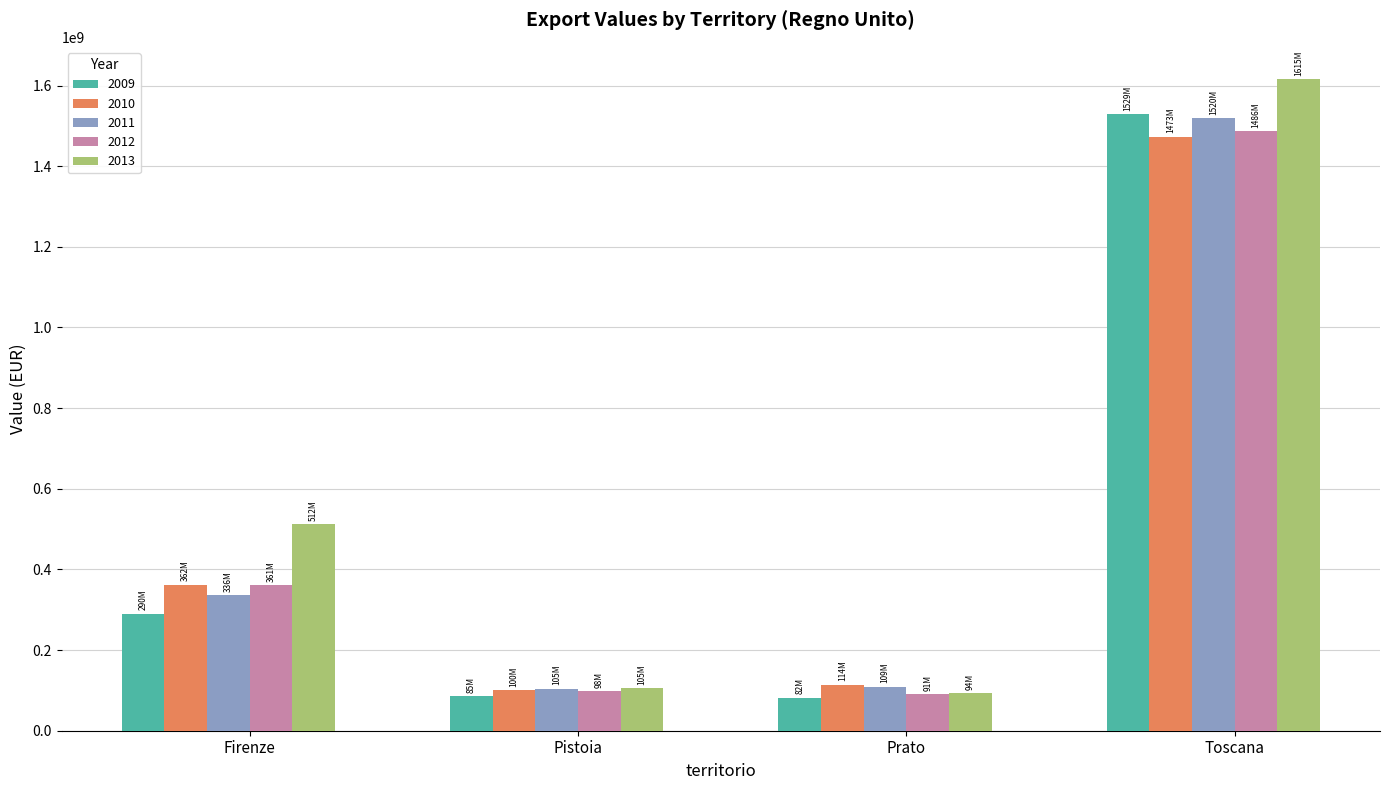

At which category is the sum across all series the highest?

Toscana